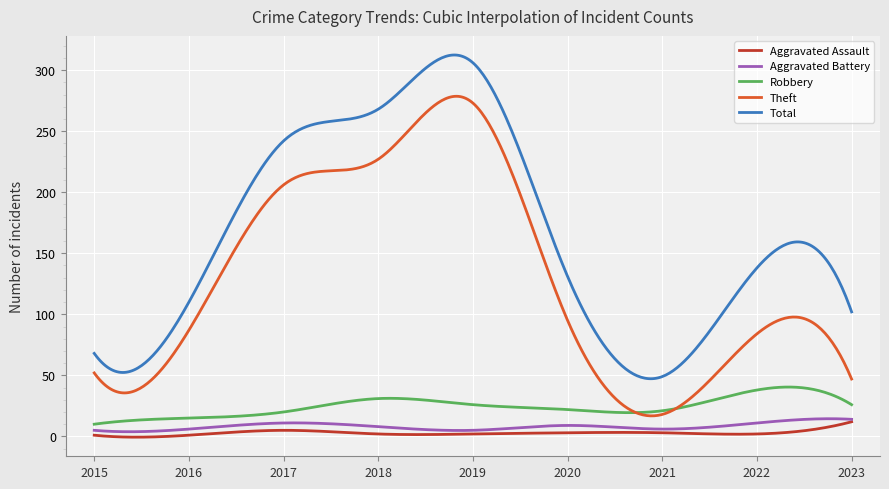

What is the maximum value shown in the chart?

312.4